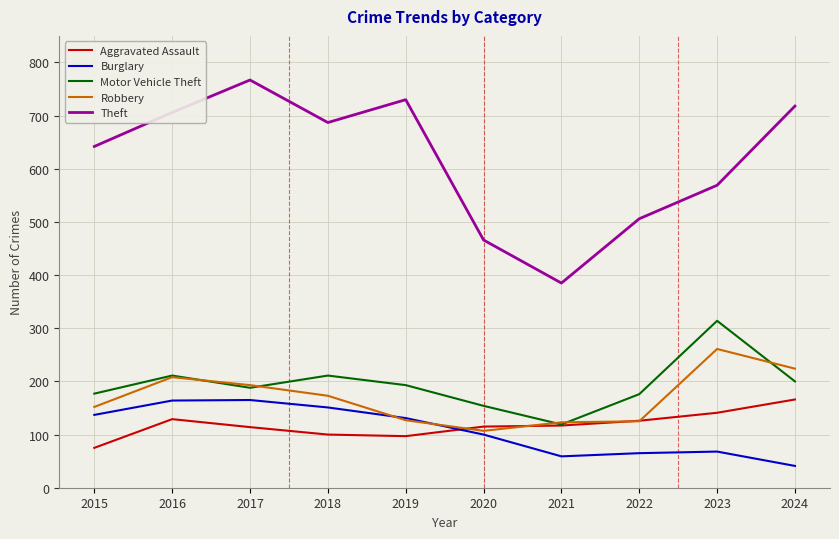

What value does the Robbery series have at 2021?

123